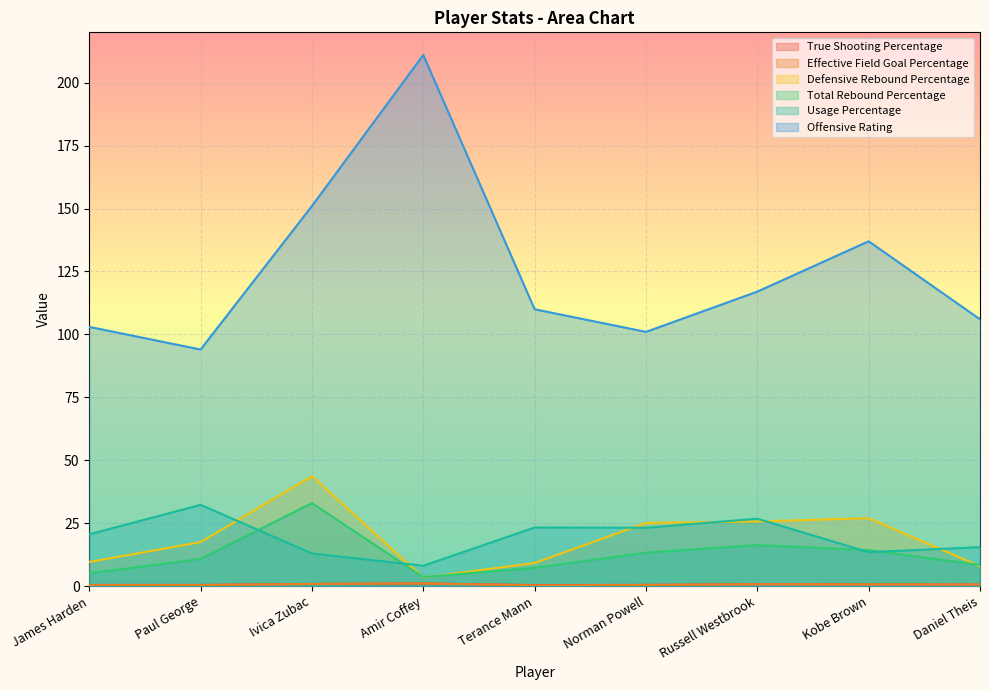

The value of Offensive Rating at Norman Powell is 42.3. True or false?

False